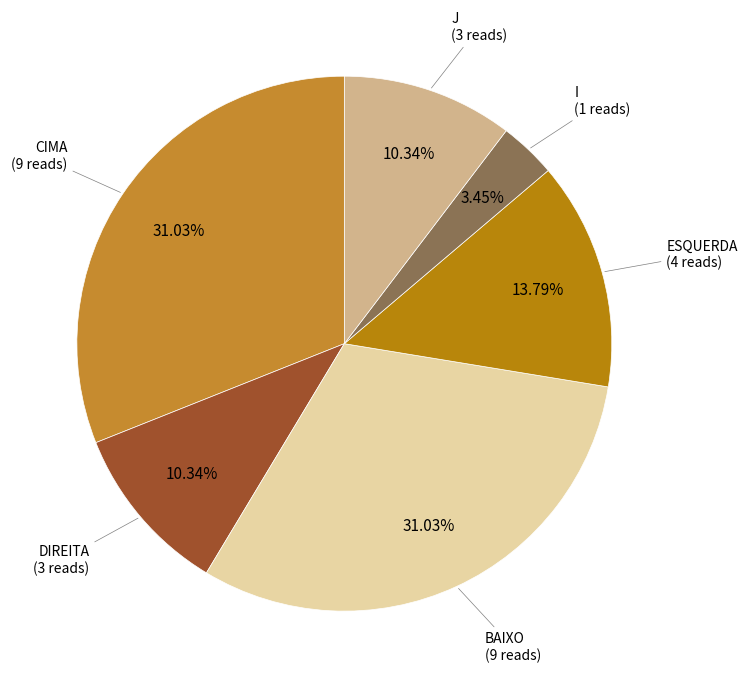

Does ESQUERDA represent more than half of the total?

No